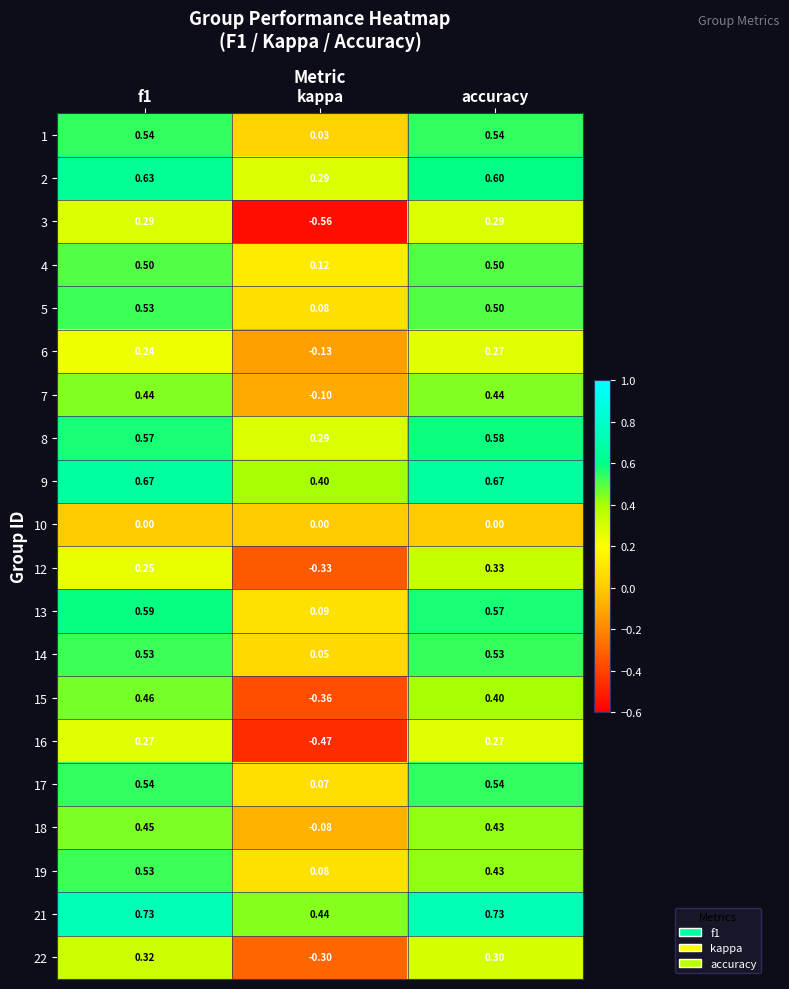

Which category has the lowest value in the 18 series?

kappa